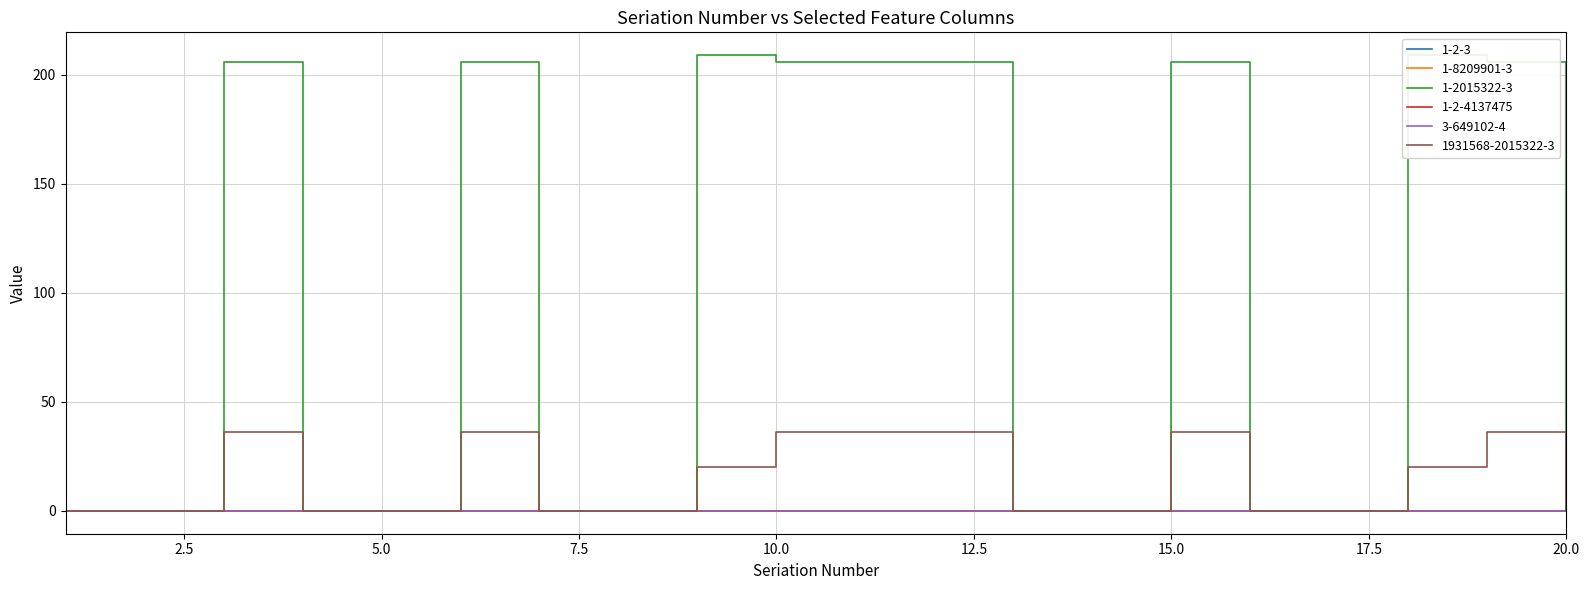

Rank the series by their maximum value, from lowest to highest.

1-2-3, 1-8209901-3, 1-2-4137475, 3-649102-4, 1931568-2015322-3, 1-2015322-3